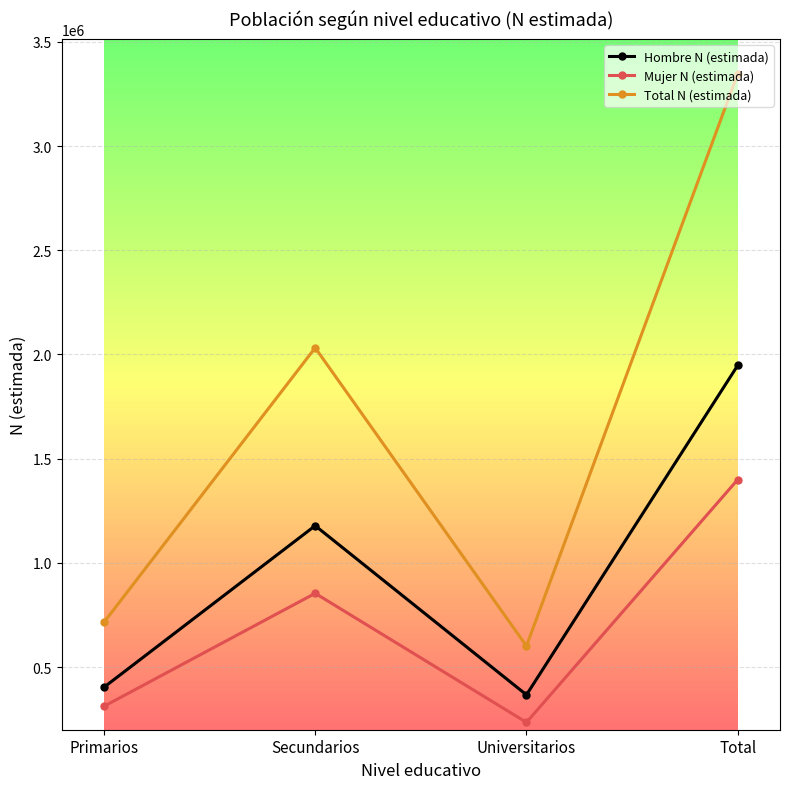

What is the difference between the maximum and minimum values in the Mujer N (estimada) series?

1165330